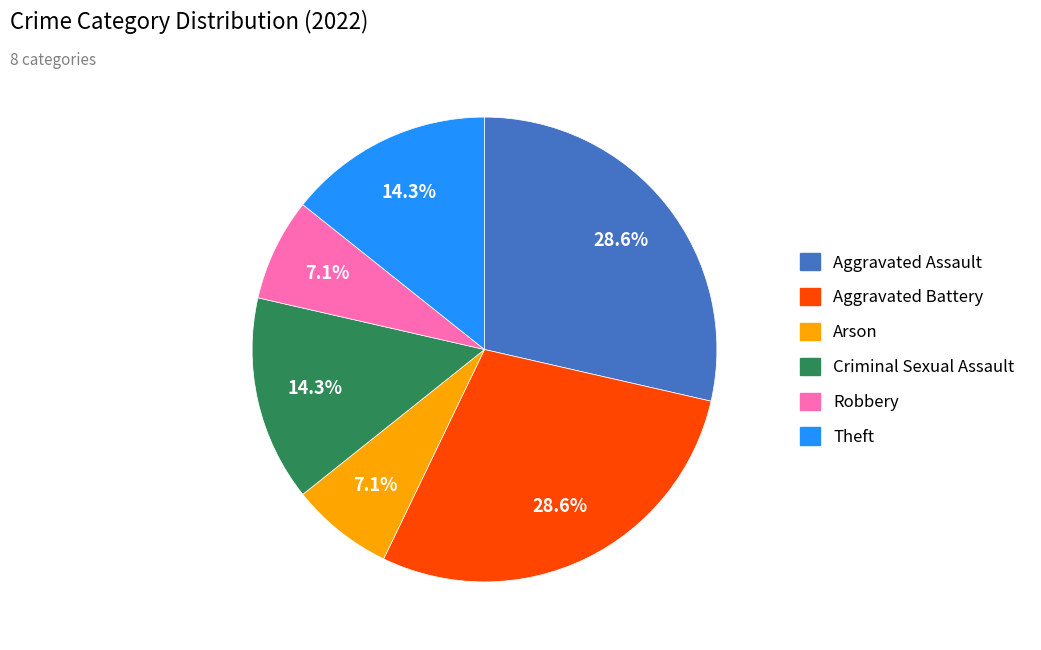

Is it true that Criminal Sexual Assault is 8% of the pie?

False